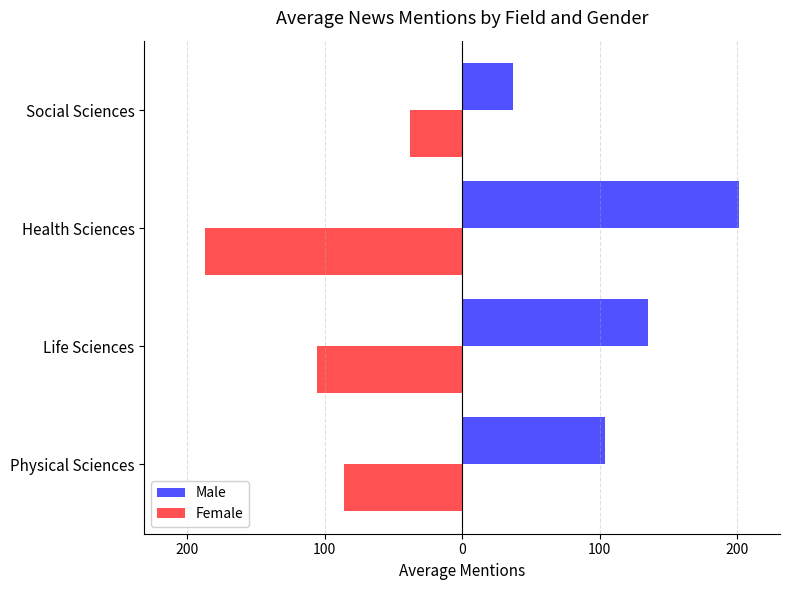

What is the average value of the Female series?

-104.1